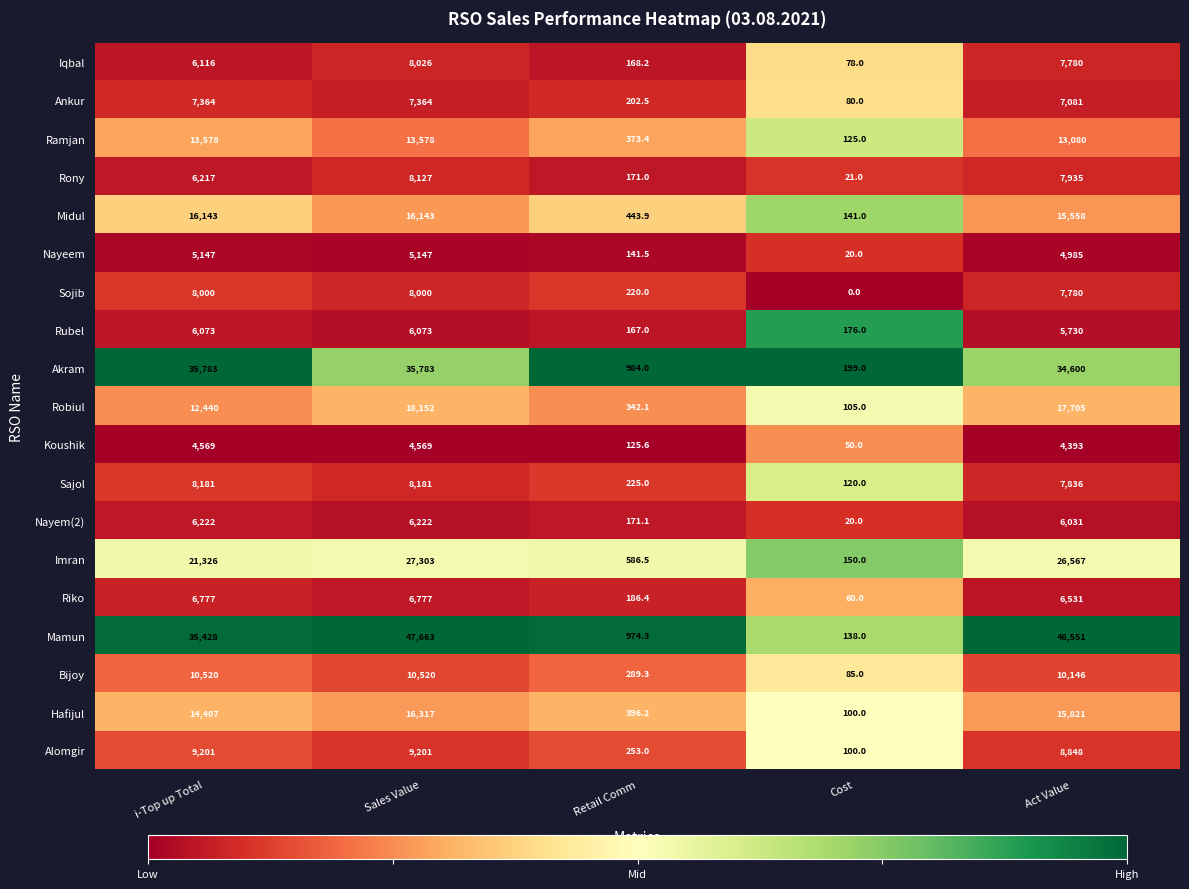

Rank the series by their maximum value, from lowest to highest.

Koushik, Nayeem, Rubel, Nayem(2), Riko, Ankur, Sojib, Iqbal, Rony, Sajol, Alomgir, Bijoy, Ramjan, Midul, Hafijul, Robiul, Imran, Akram, Mamun